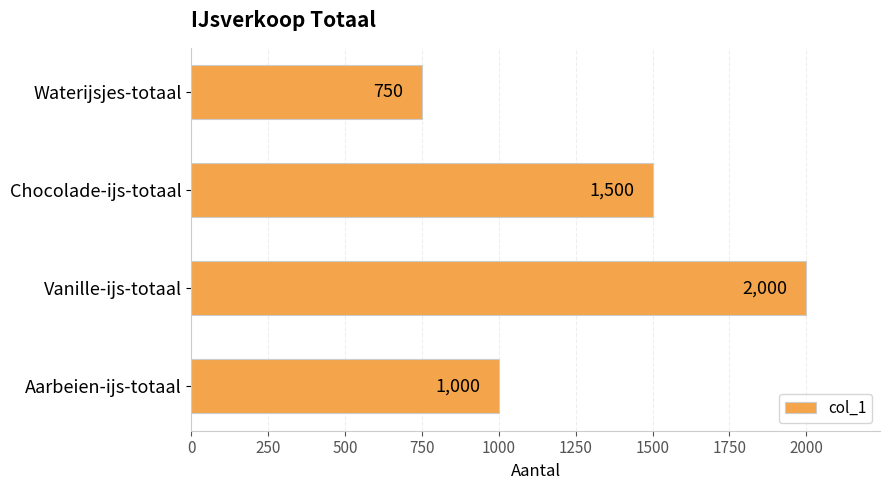

How many values are between 1000 and 2000?

3